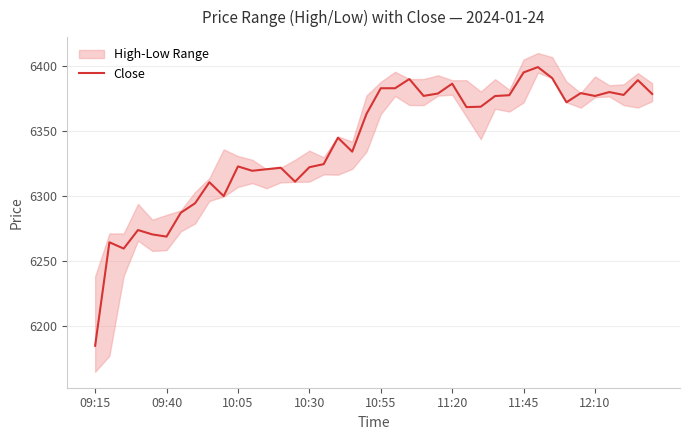

What is the maximum value shown in the chart?

6399.2